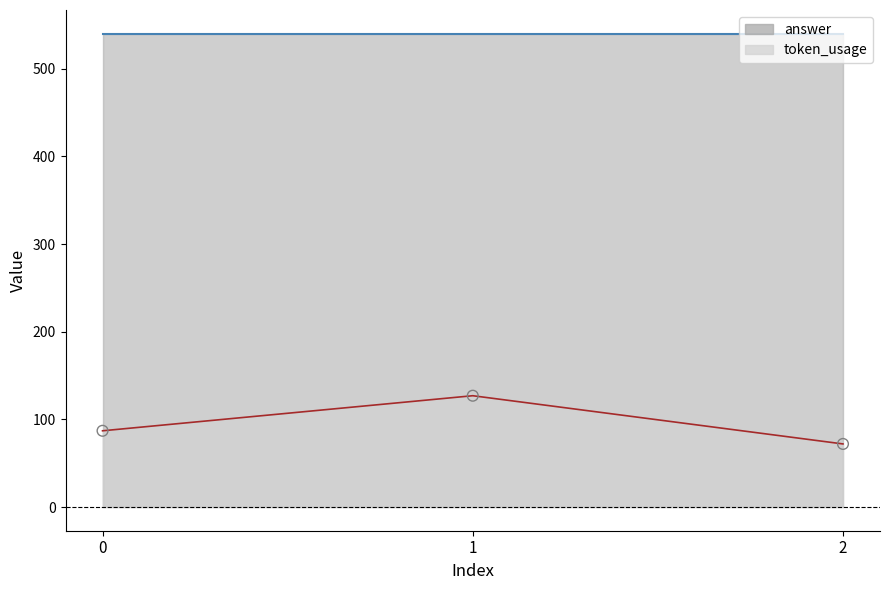

What is the ratio of the value at 2 to the value at 1?

0.6